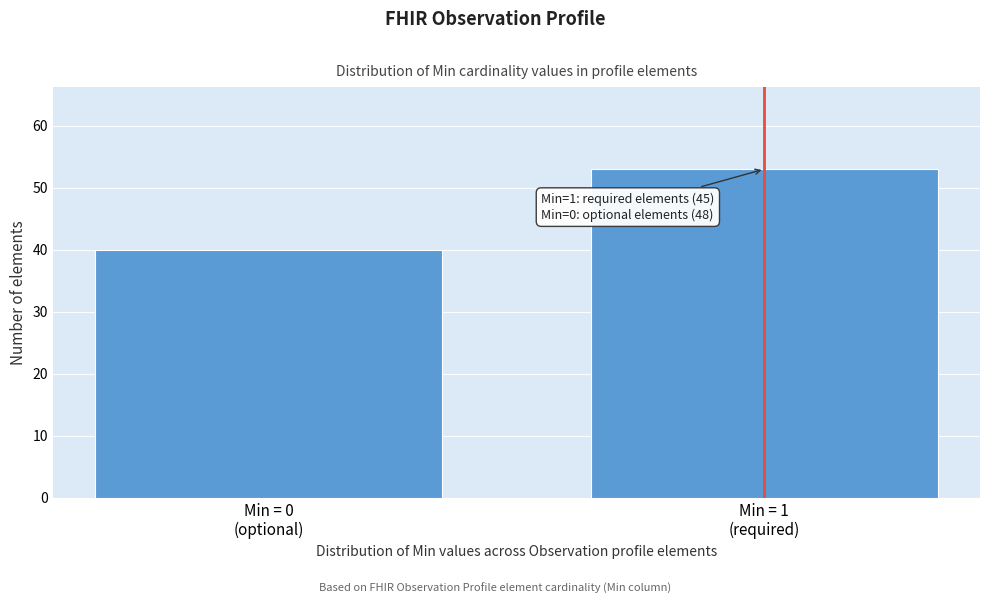

Reading left to right, what are all the values shown in this chart?

40	53